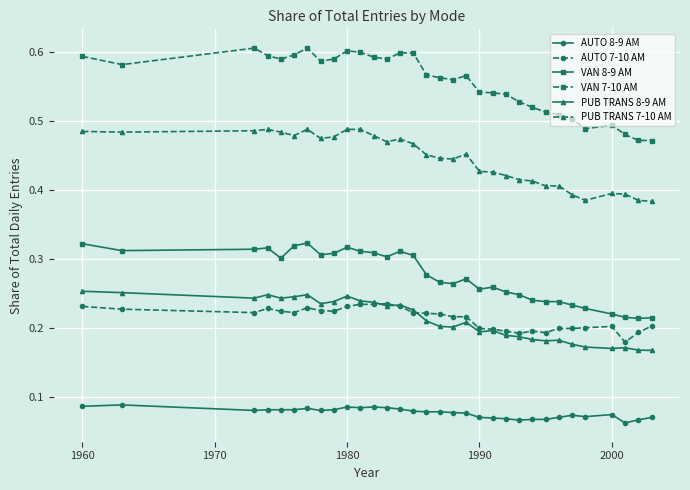

Which series has the largest range (max minus min)?

VAN 7-10 AM